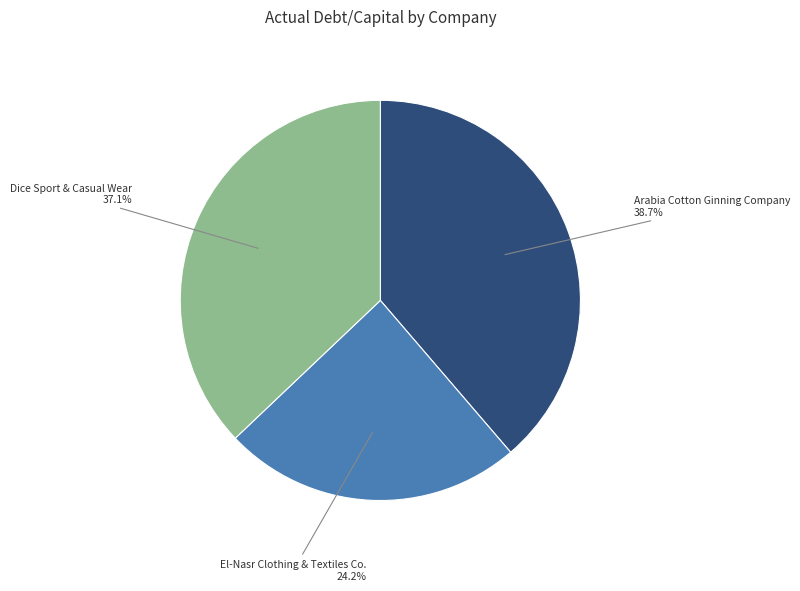

To the nearest percent, what percentage of the pie is El-Nasr Clothing & Textiles Co.?

24%